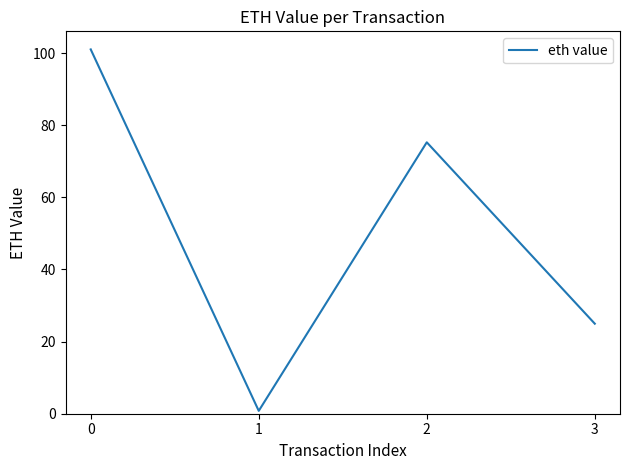

Does the chart display data point markers on the line(s)?

No